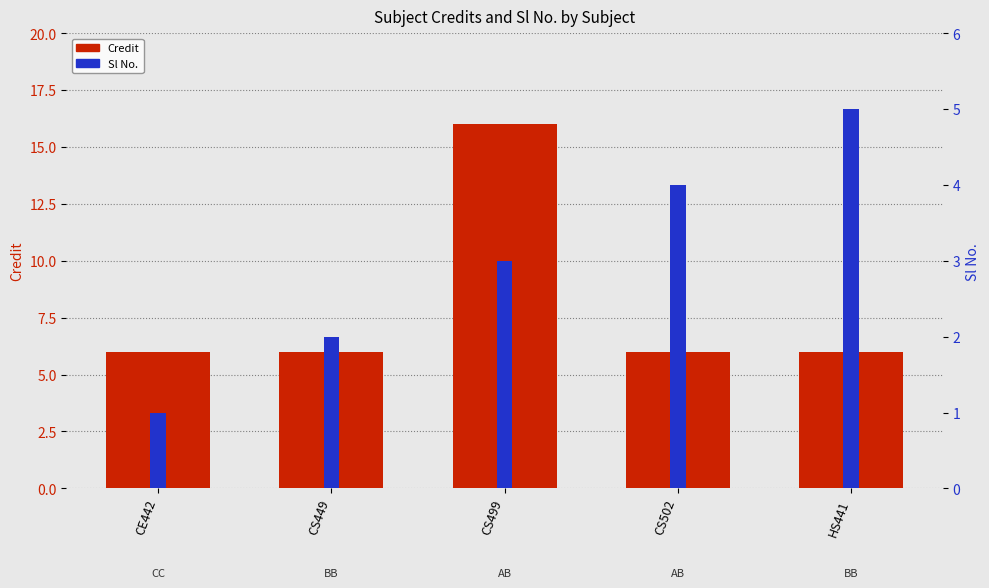

Is the value of Credit at HS441 greater than the value of Sl No. at CS499?

Yes